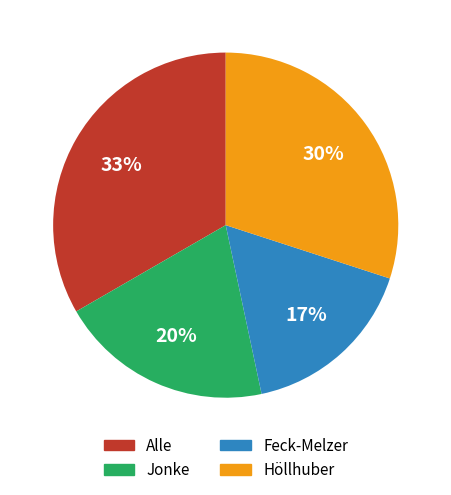

What is the ratio of the value at Höllhuber to the value at Alle?

0.9